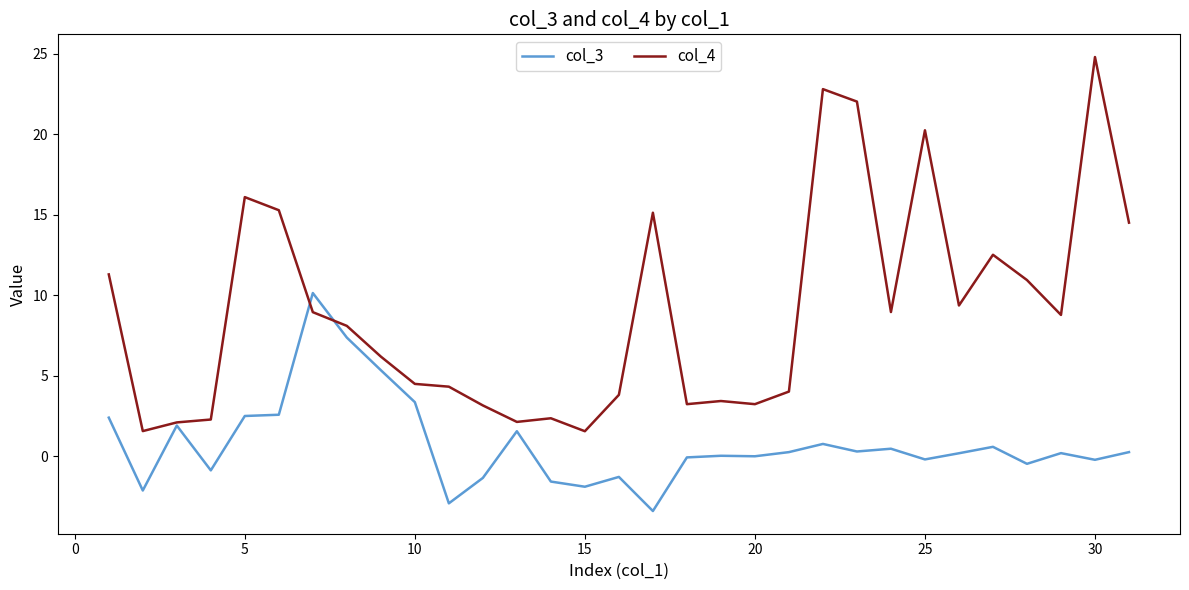

List the series in order of their peak value, lowest first.

col_3, col_4